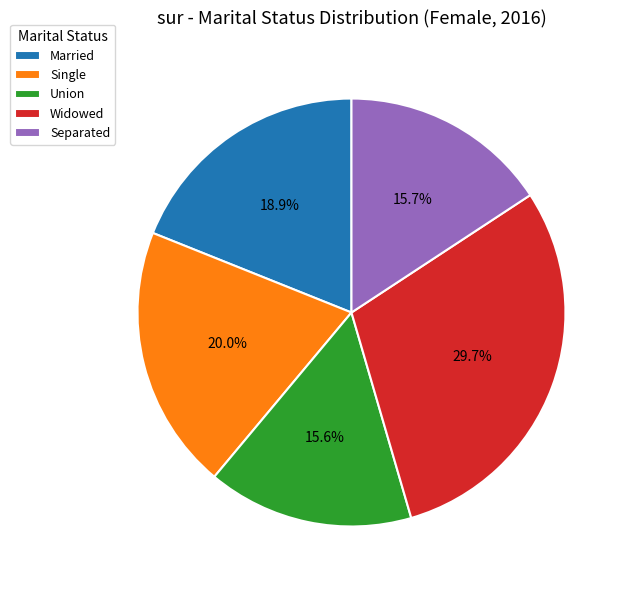

To the nearest percent, what is the average slice percentage?

20%